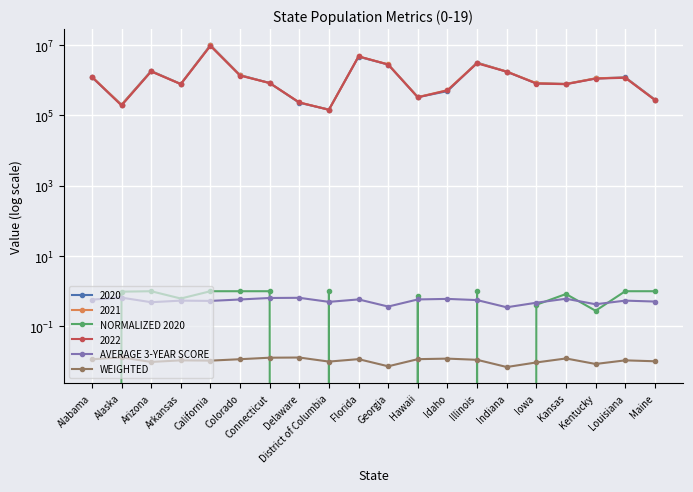

True or false: WEIGHTED has more than 0 points higher than both neighbors.

True